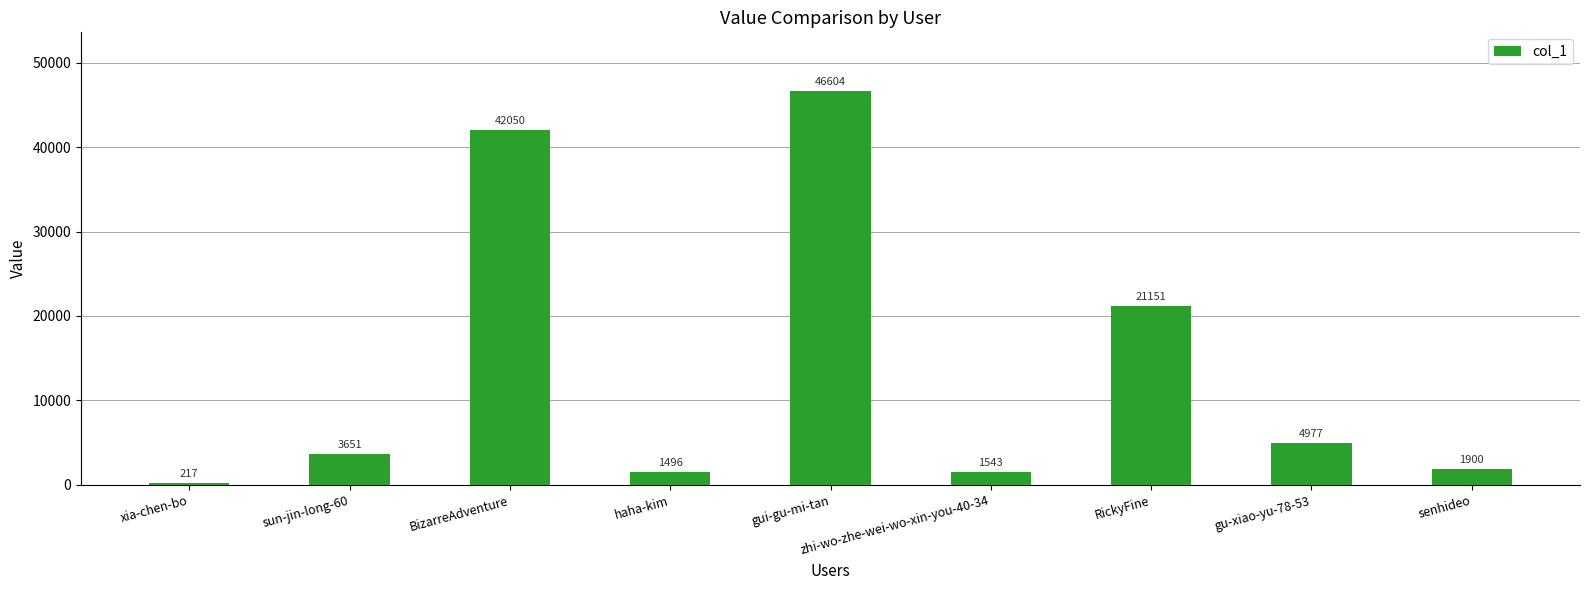

Which has a higher value, gui-gu-mi-tan or haha-kim?

gui-gu-mi-tan